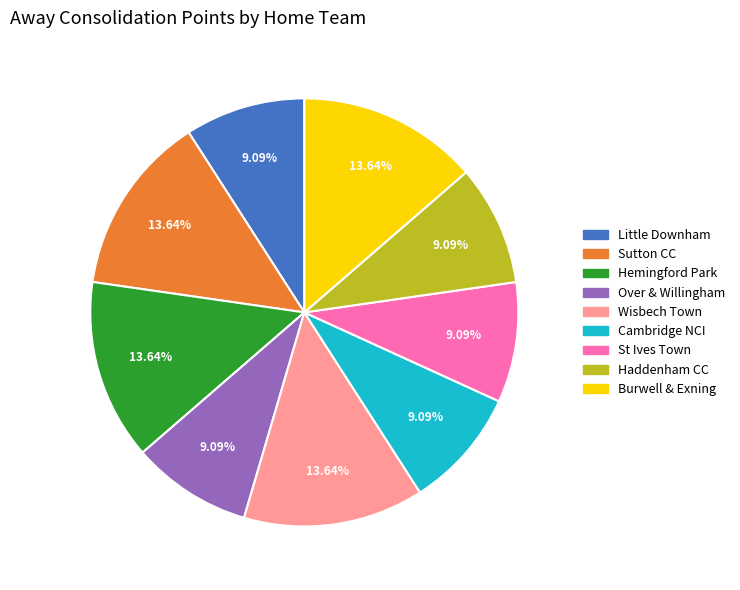

Does any single category account for the majority?

No